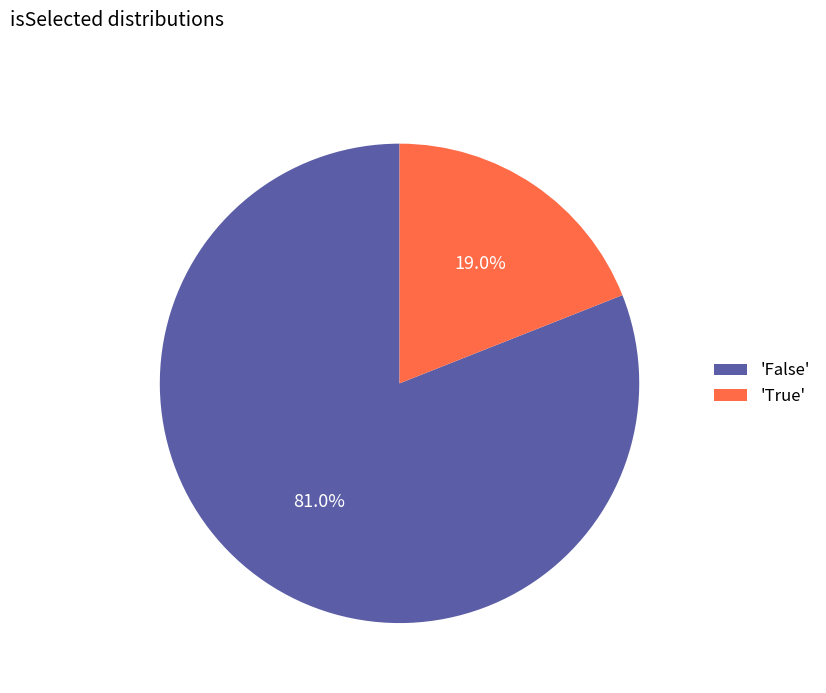

What is the largest slice in the pie chart?

'False'